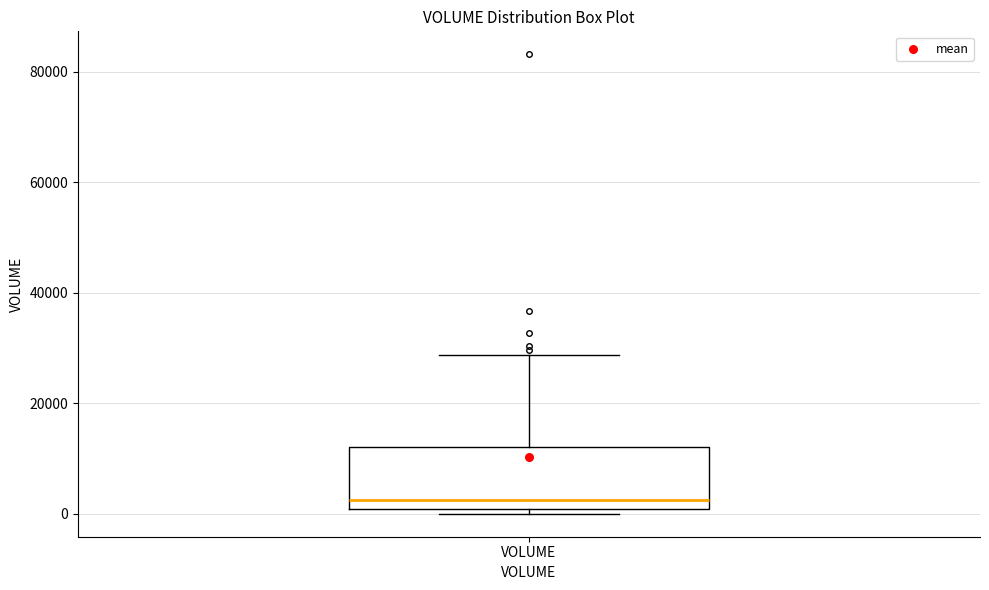

Where is the upper edge of the box for VOLUME on the y-axis? The values are not printed on the chart, so give them approximately, as read against the axis.

12000